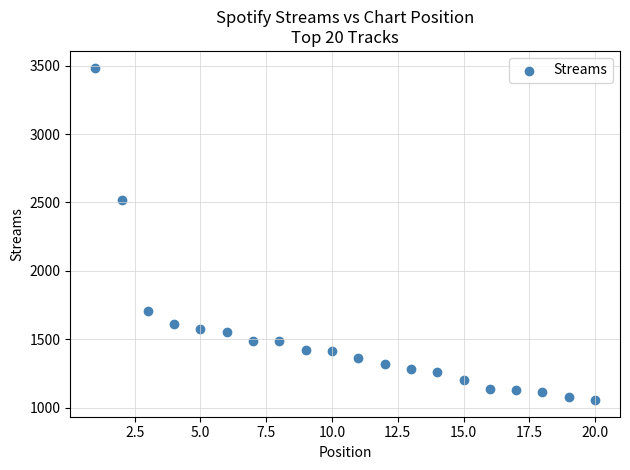

What is the range of X values (max minus min)?

19